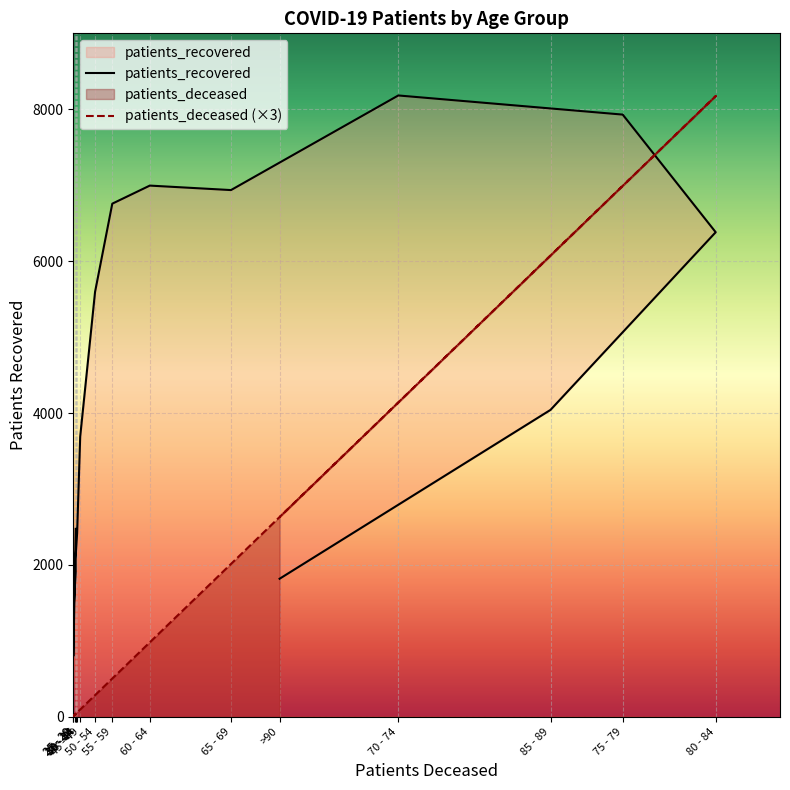

Which series has the largest total across all categories?

patients_recovered